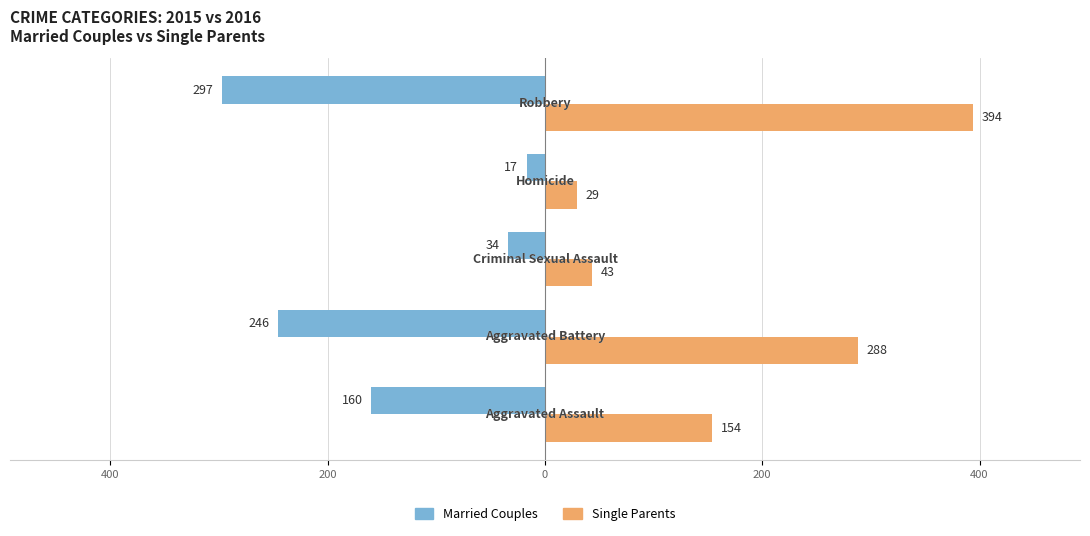

Reading left to right, list all the values displayed in this chart.

Married Couples: -160	-246	-34	-17	-297
Single Parents: 154	288	43	29	394